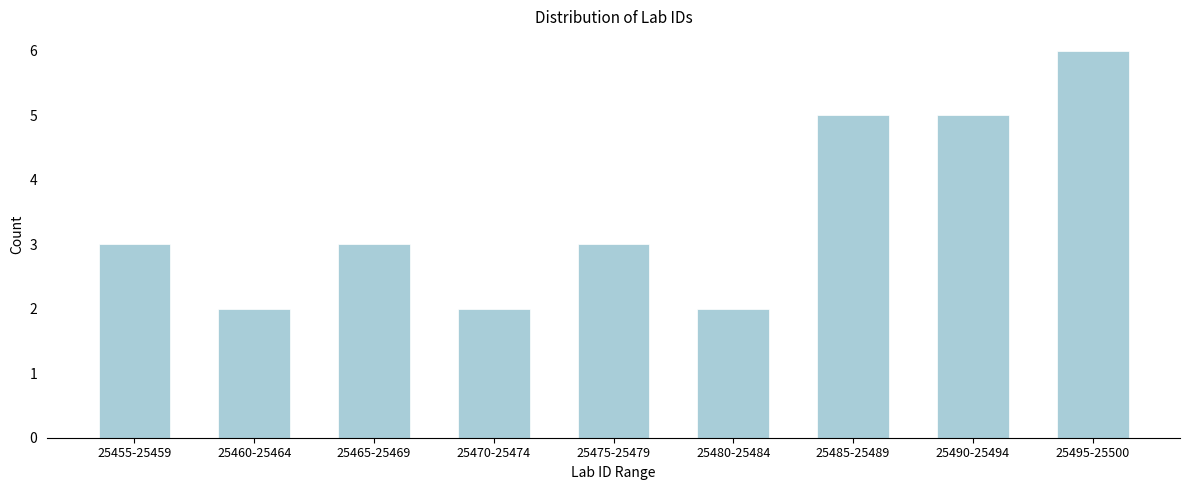

Reading left to right, list all the values displayed in this chart.

3	2	3	2	3	2	5	5	6